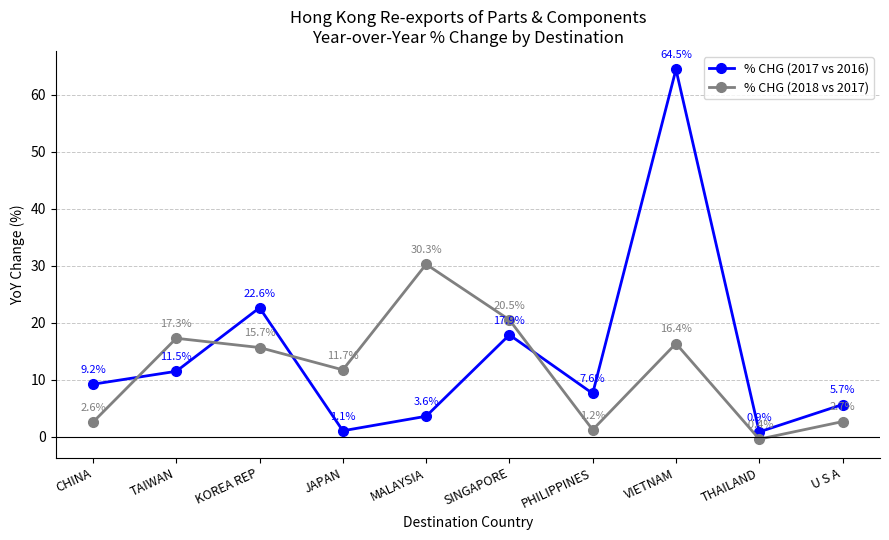

At which category does % CHG (2018 vs 2017) reach its first local peak?

TAIWAN